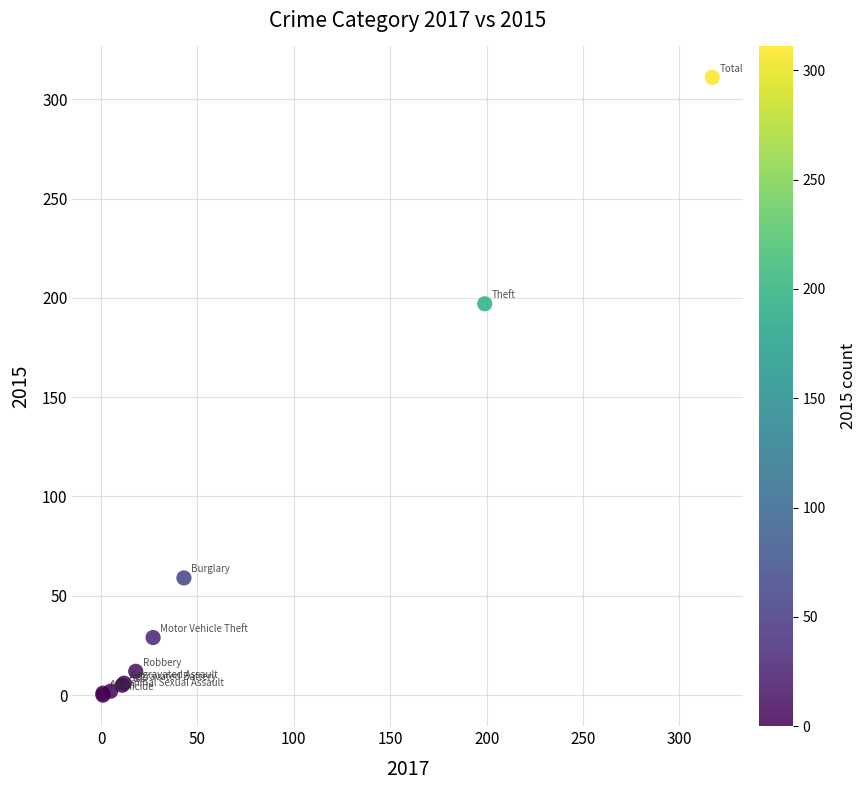

What Y value in the scatter plot is closest to 155?

197